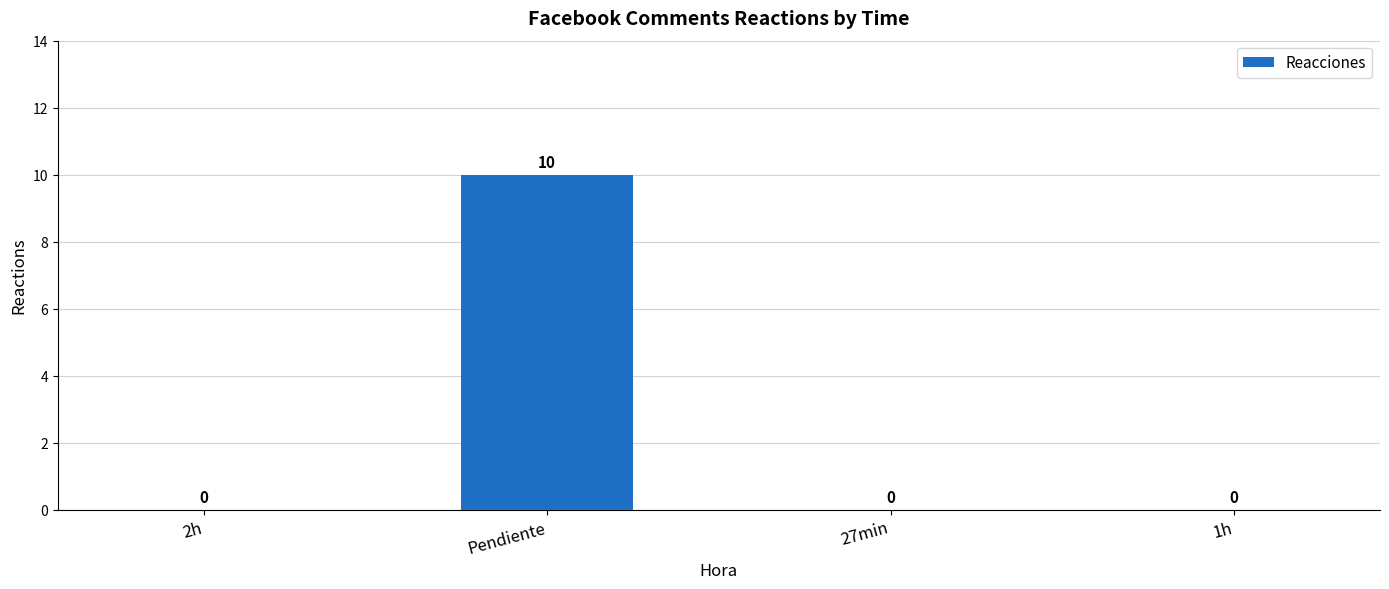

Are the bars horizontal?

No